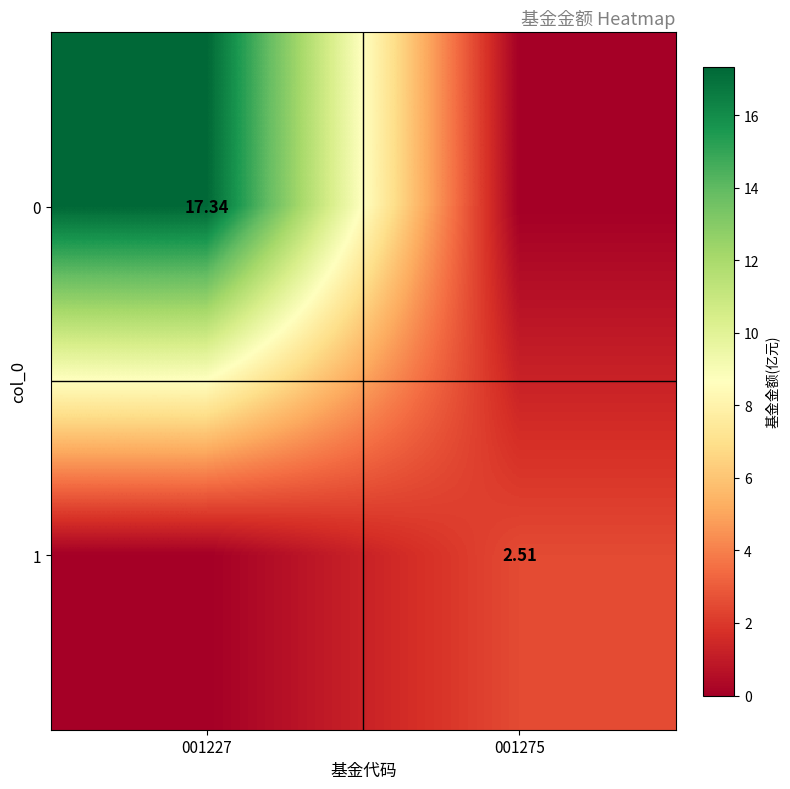

Is the value of 0 at 001227 greater than the value of 1 at 001275?

Yes